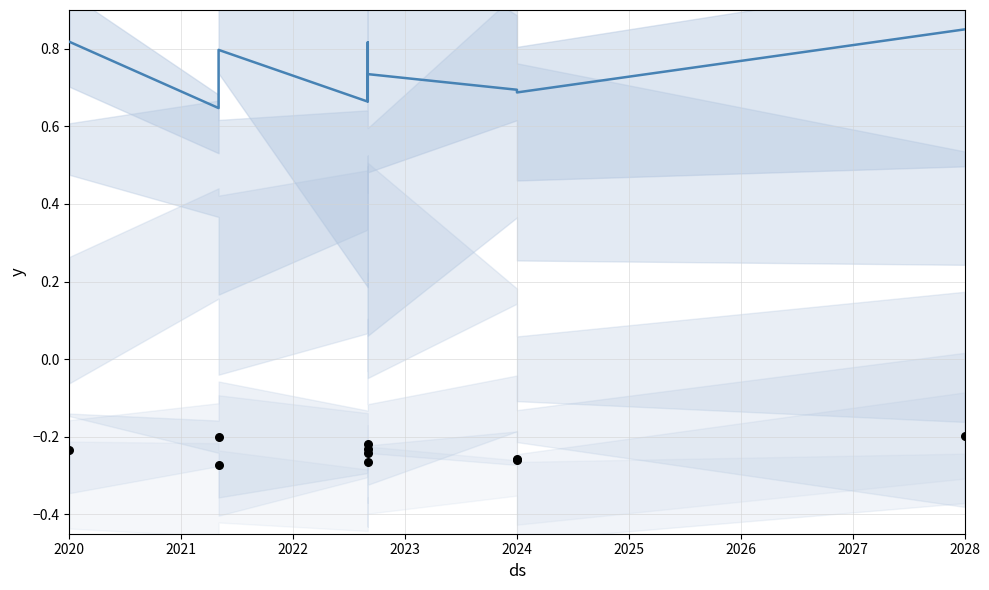

At how many categories does at least one series exceed 0?

10